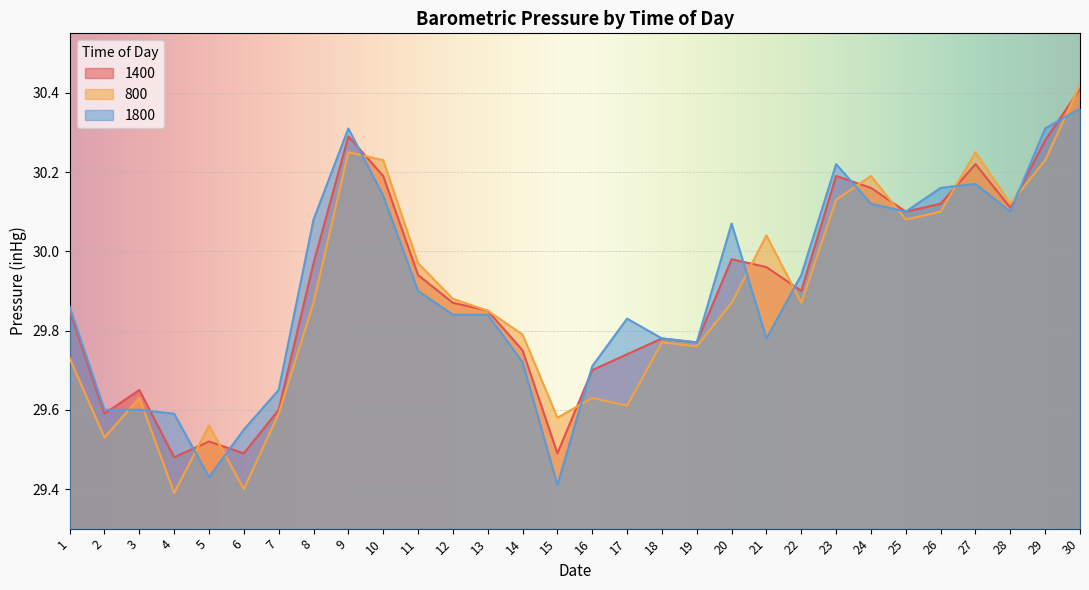

At how many categories does at least one series exceed 29?

30